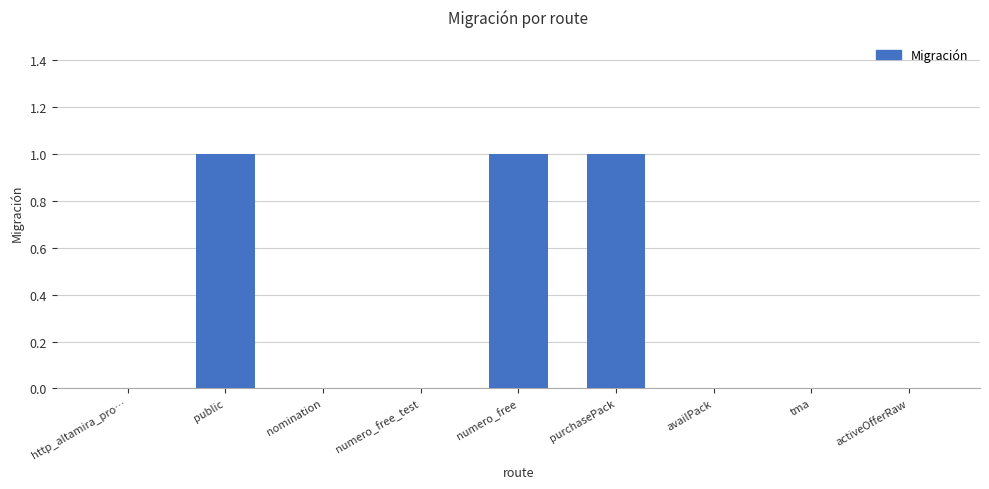

What is the sum of all values?

3